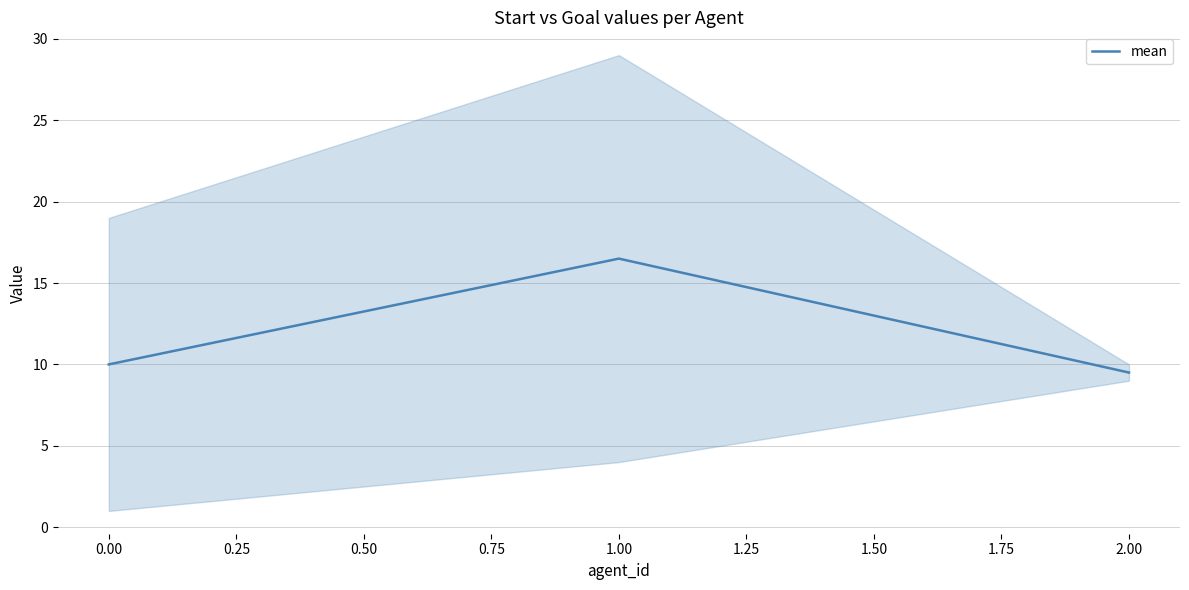

Reading left to right, extract all data points from this chart.

10.0	16.5	9.5